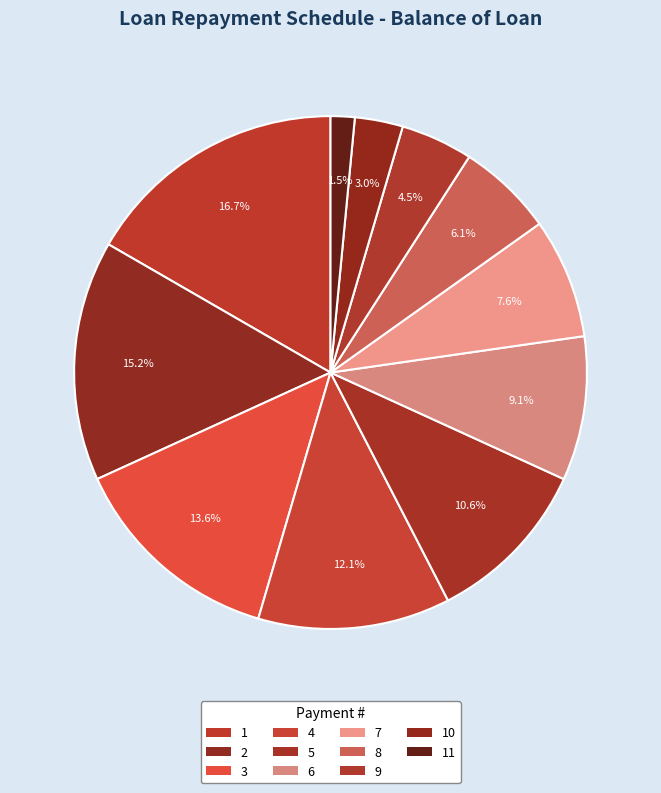

Count the number of slices in the pie.

11